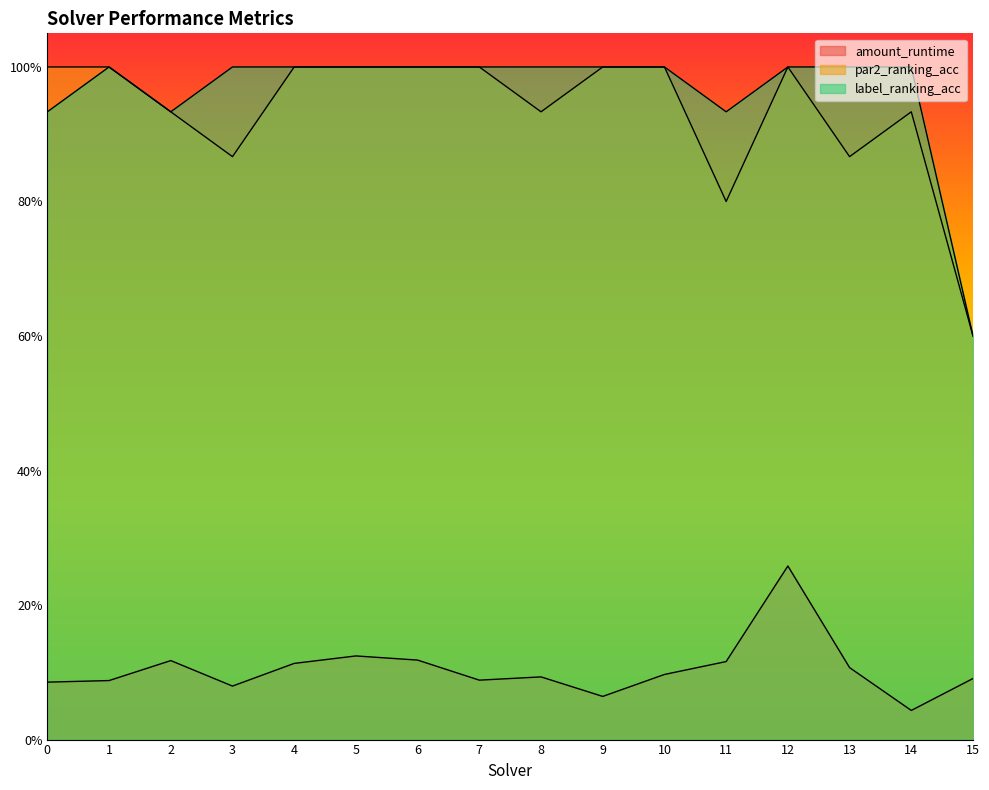

At which category does label_ranking_acc reach its first local peak?

1